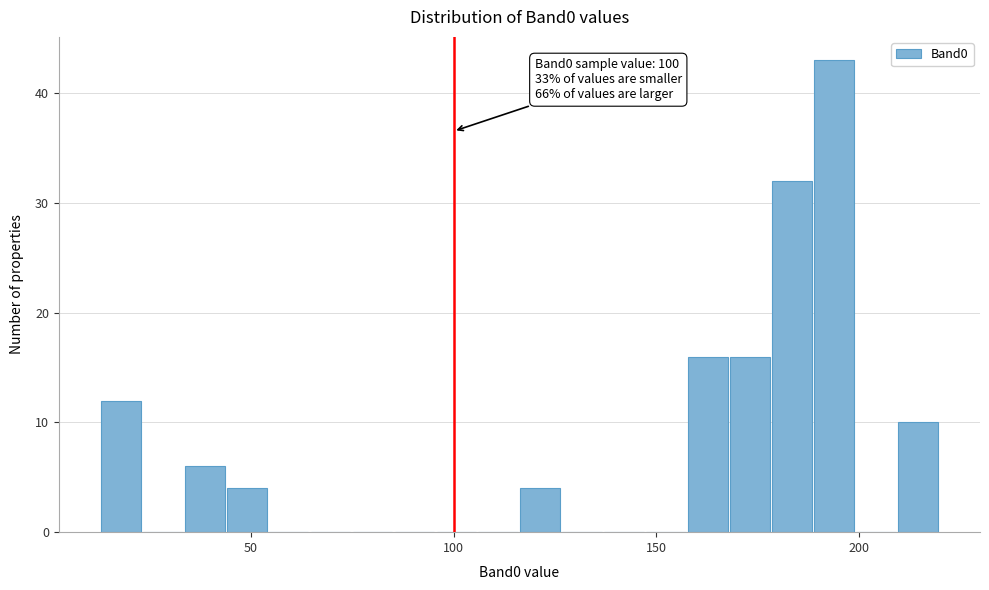

Around what value on the x-axis is the tallest bar? Give the approximate position of its centre, as read against the axis.

195